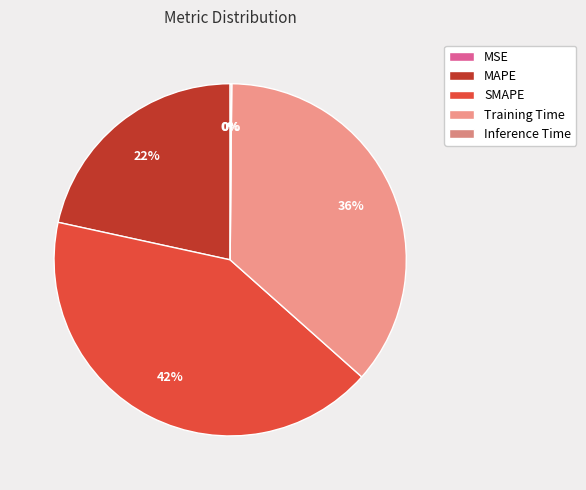

Rank the categories by value from lowest to highest.

MSE, Inference Time, MAPE, Training Time, SMAPE